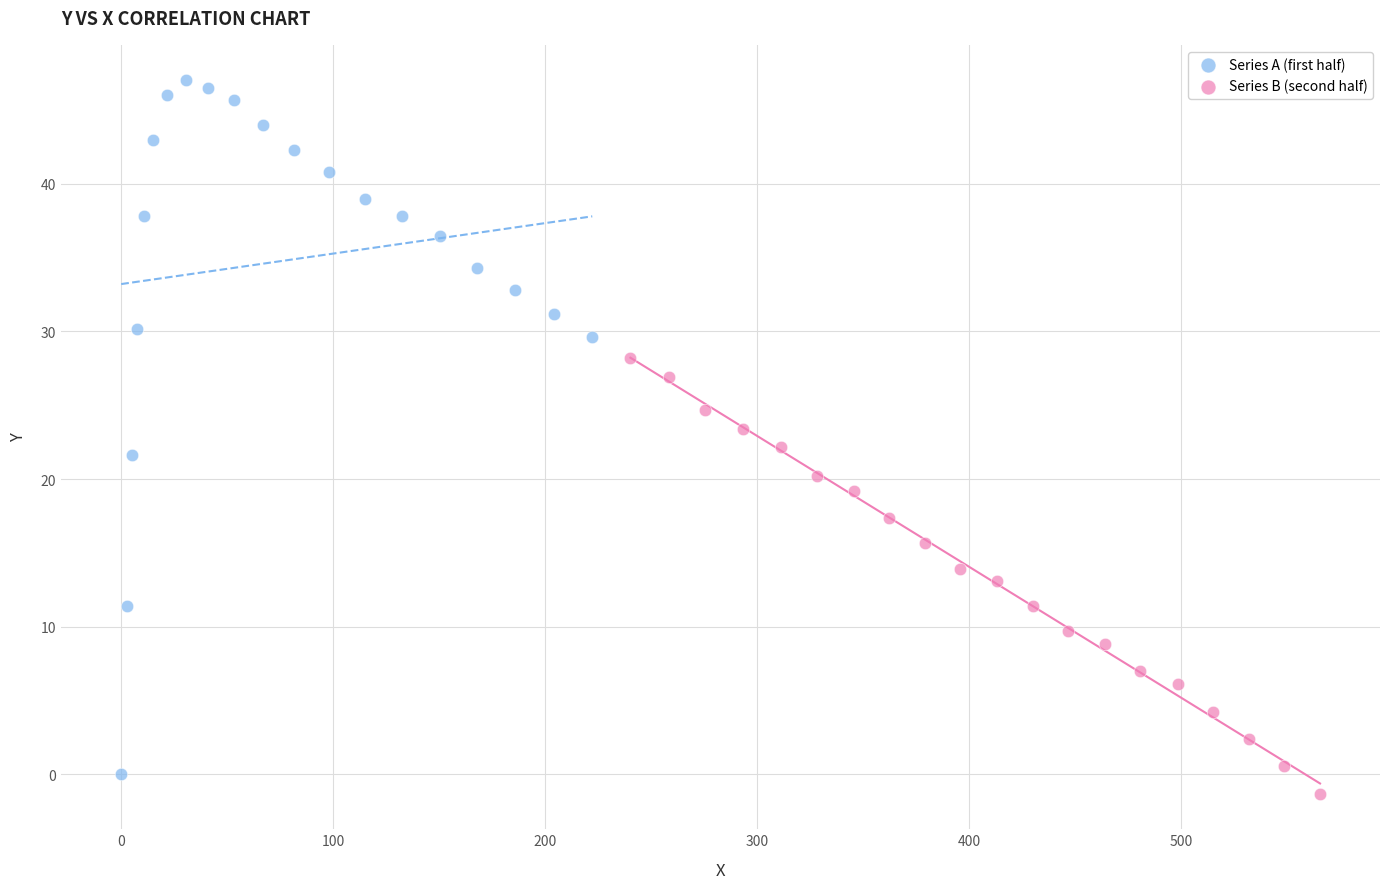

Which series contains the highest Y value?

Series A (first half)